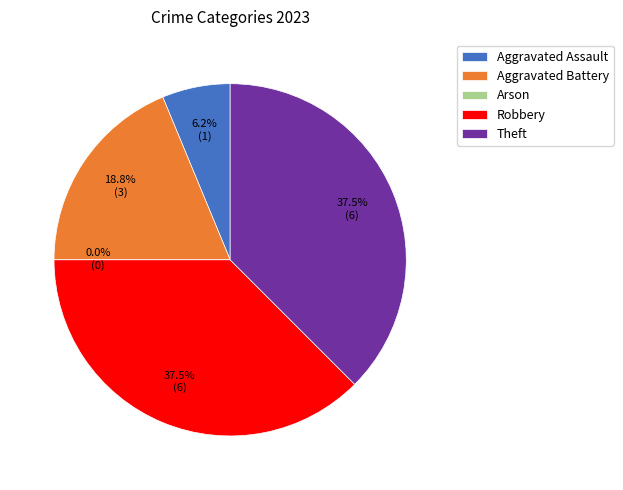

Which category has the smallest portion of the pie?

Arson